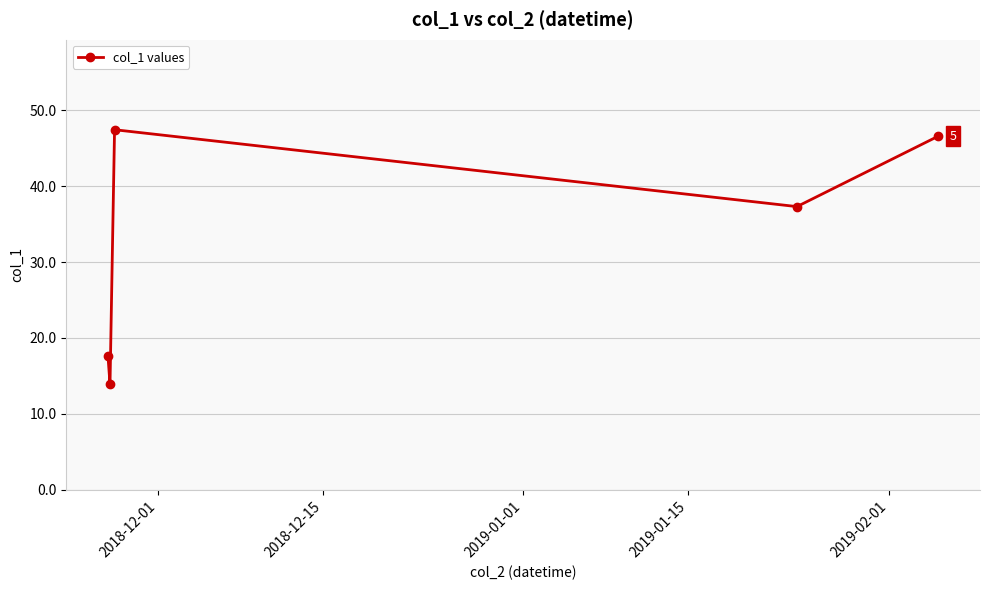

How many interior local peaks (higher than both neighbors) does the data have?

1